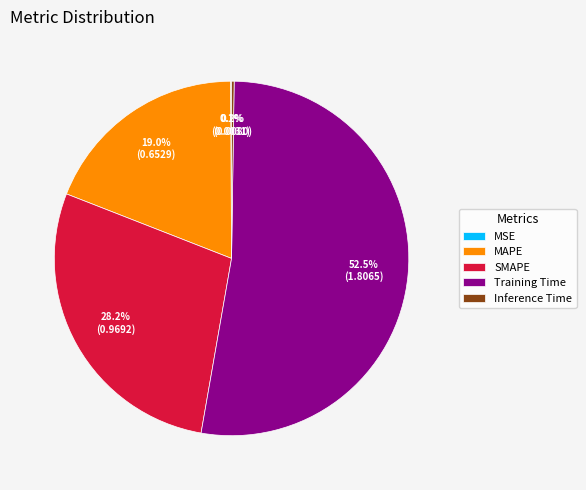

What percentage is NOT represented by SMAPE?

71.8%